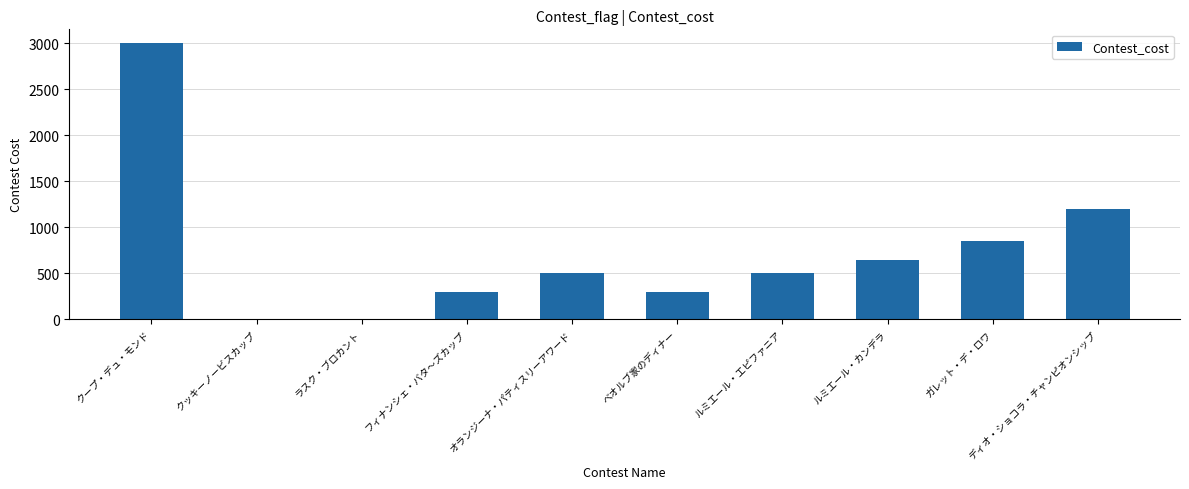

Read the value at ルミエール・カンデラ.

650